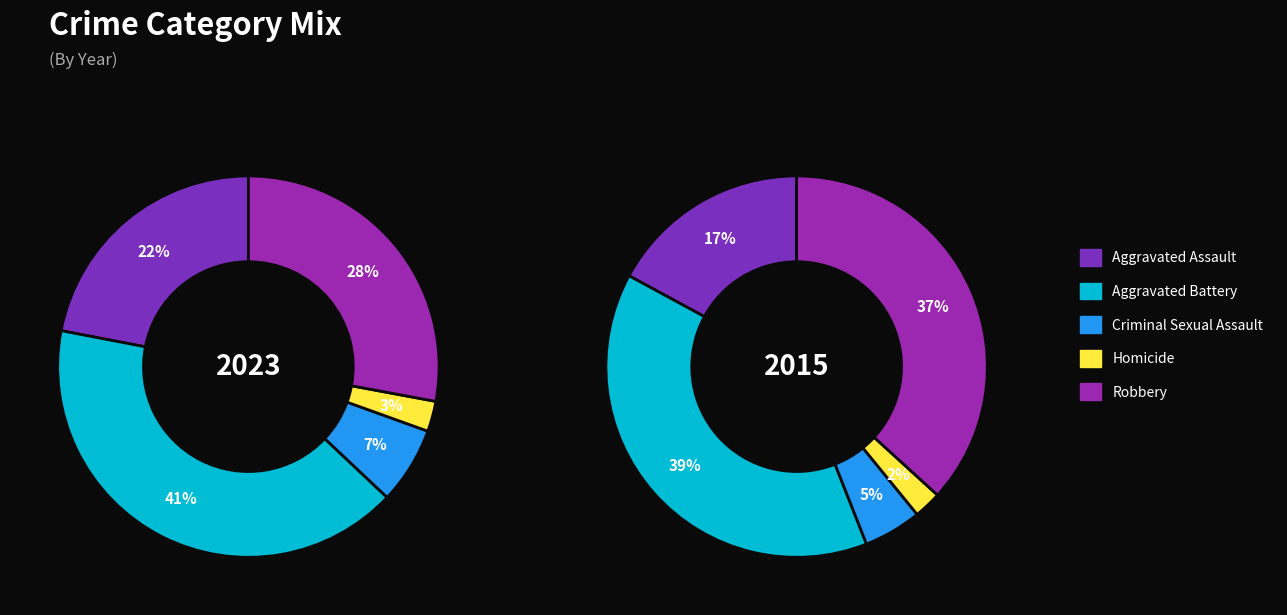

The Aggravated Battery slice represents 46% of the pie. True or false?

False